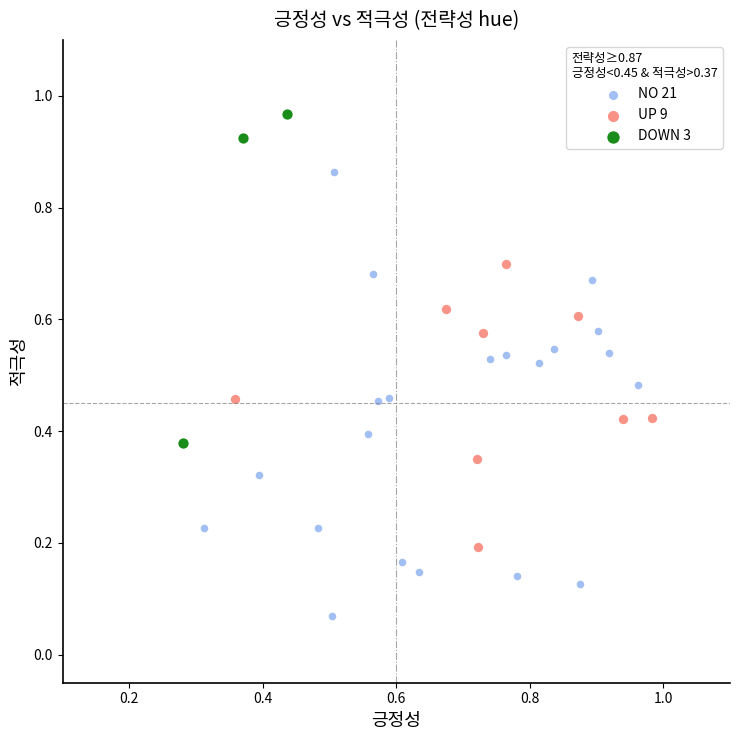

Which series contains the highest Y value?

DOWN 3